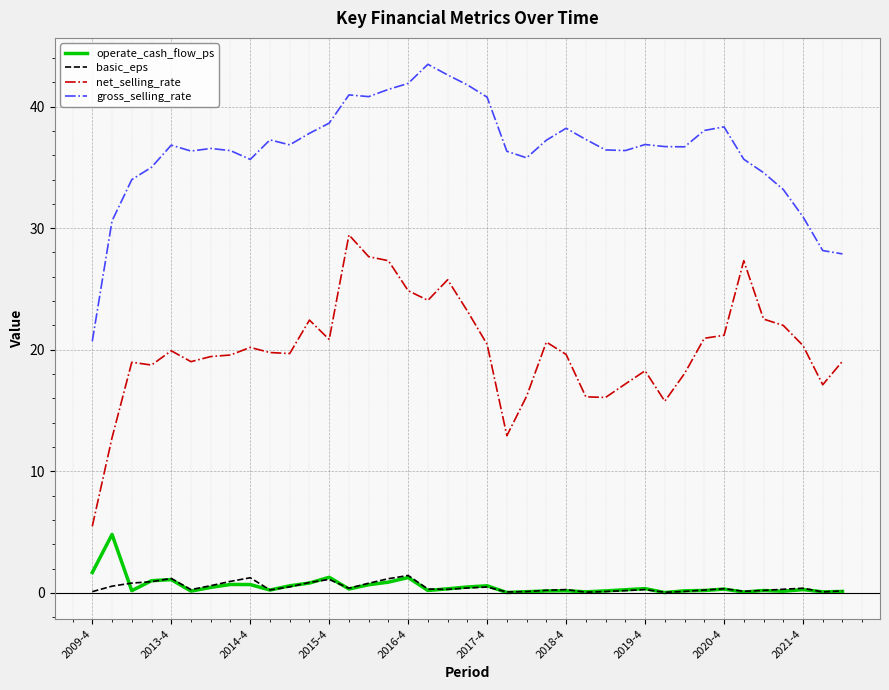

What is the lowest value of the net_selling_rate series?

5.5